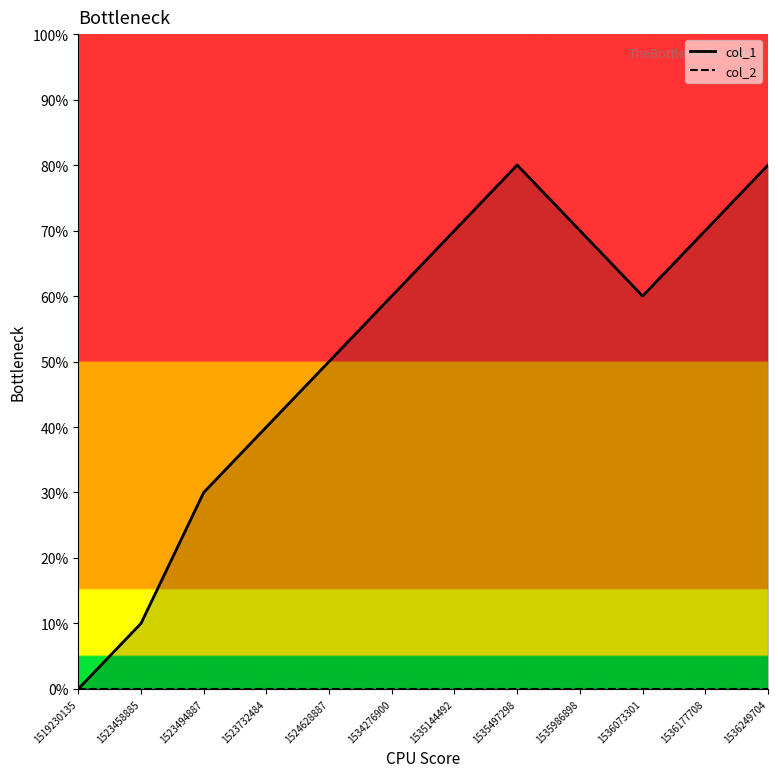

Reading left to right, list all the values displayed in this chart.

0	1	3	4	5	6	7	8	7	6	7	8